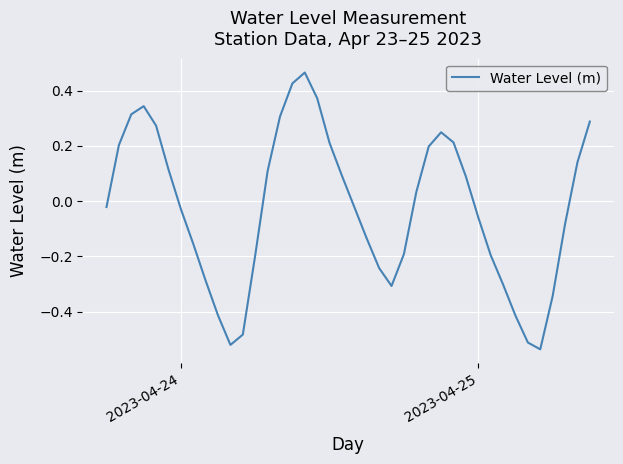

What is the difference between the maximum and minimum values?

1.0